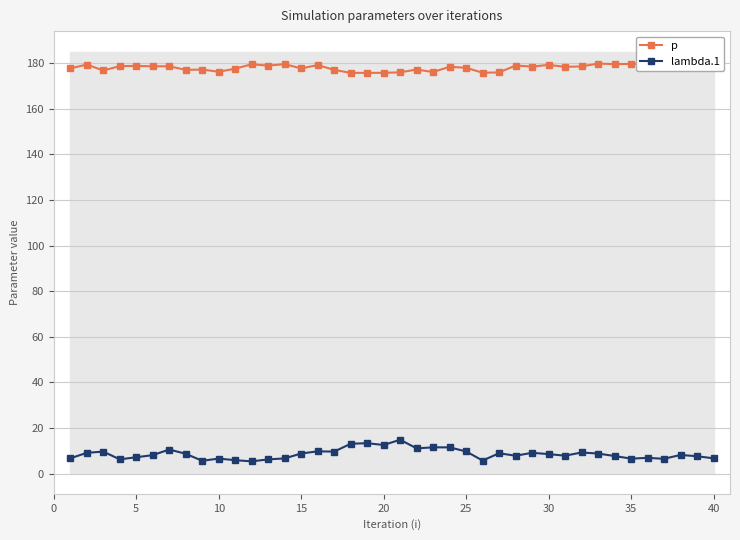

What is the maximum value for lambda.1?

14.9